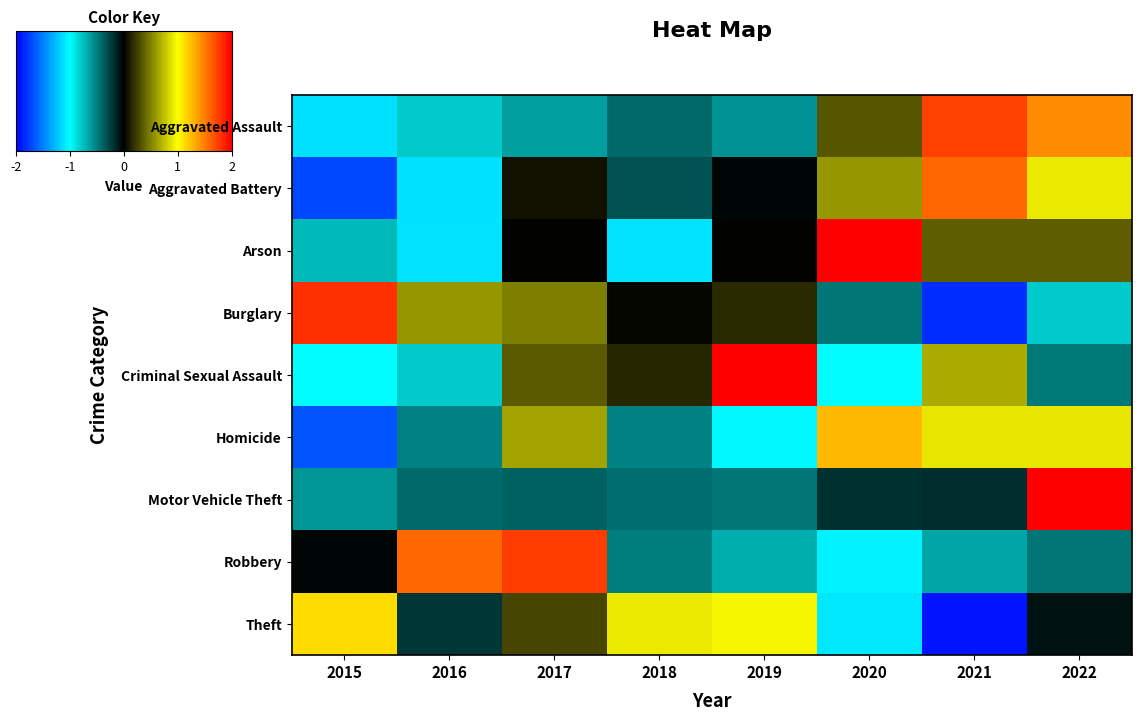

What is the minimum value shown in the chart?

-1.9